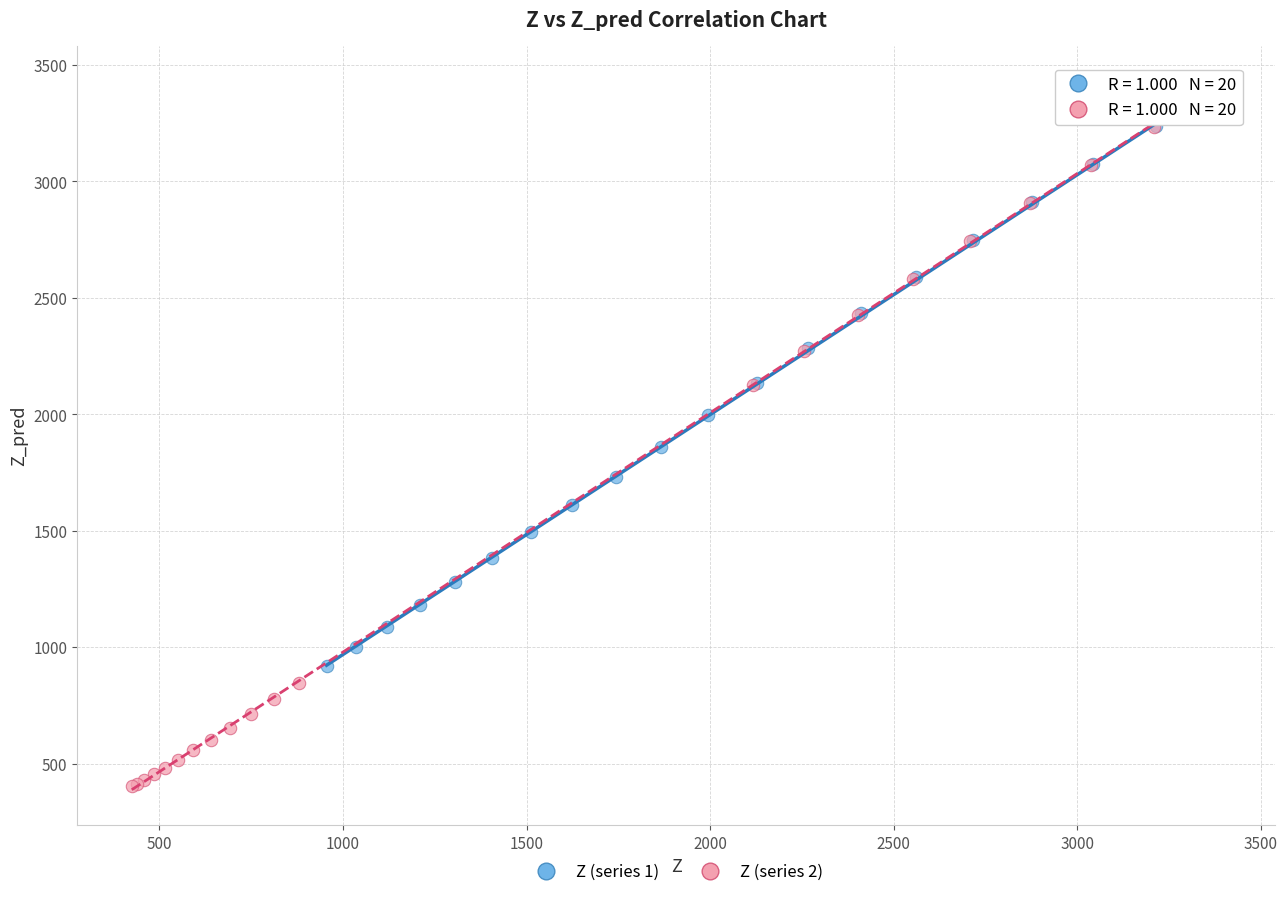

Which series reaches the maximum Y coordinate?

Z (series 1)